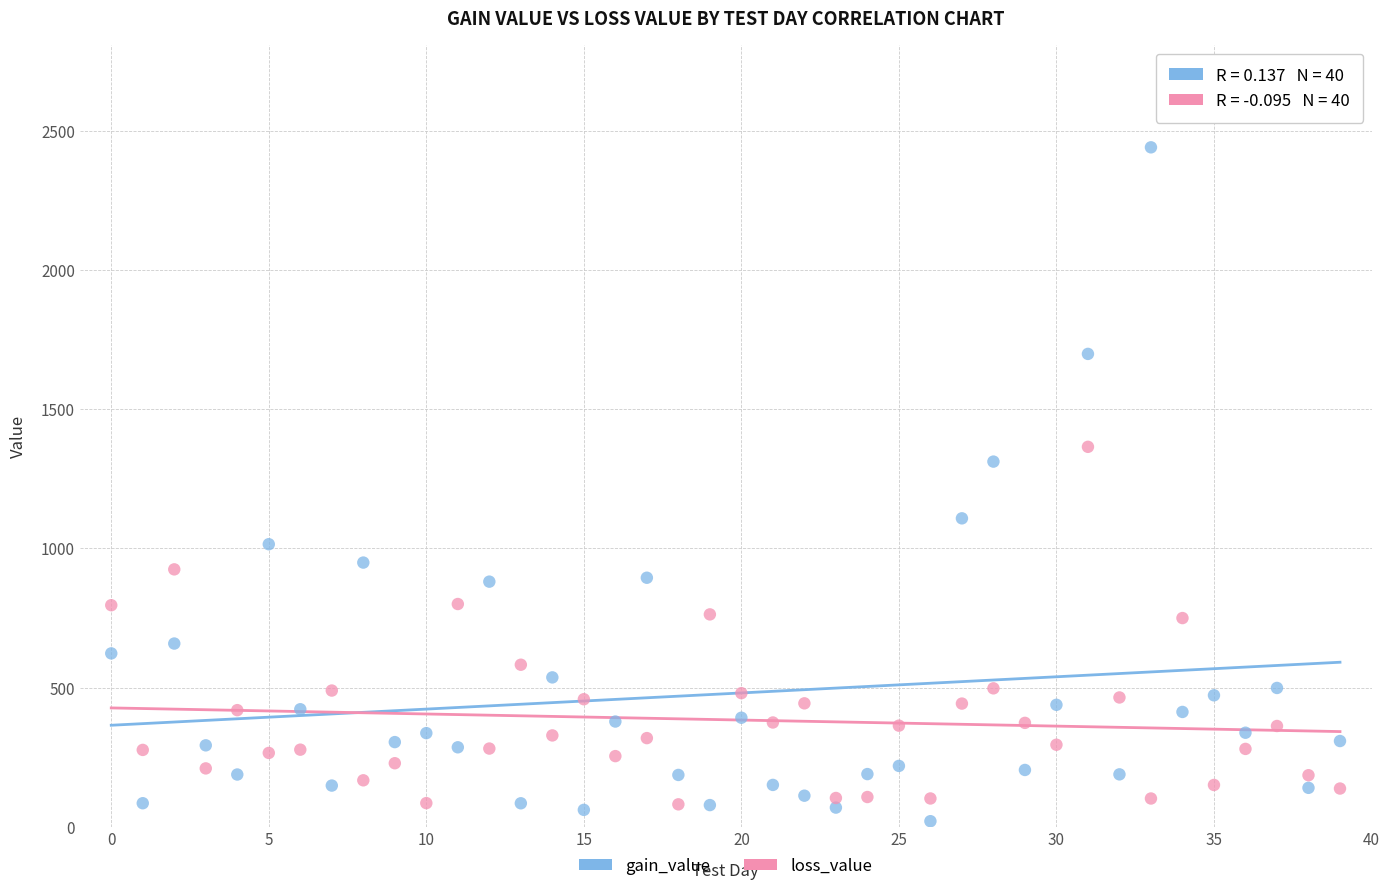

What are all the series names shown in the legend?

gain_value, loss_value